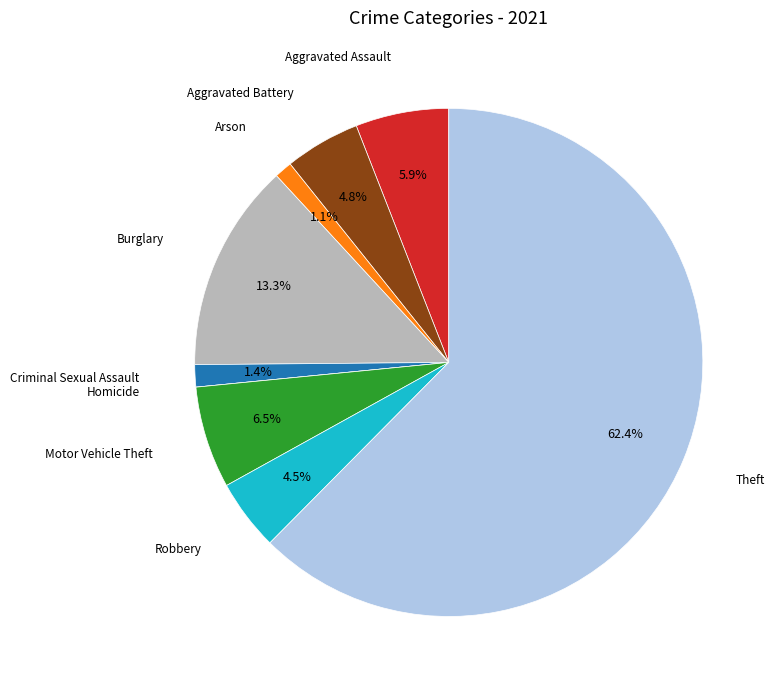

What is the largest slice in the pie chart?

Theft